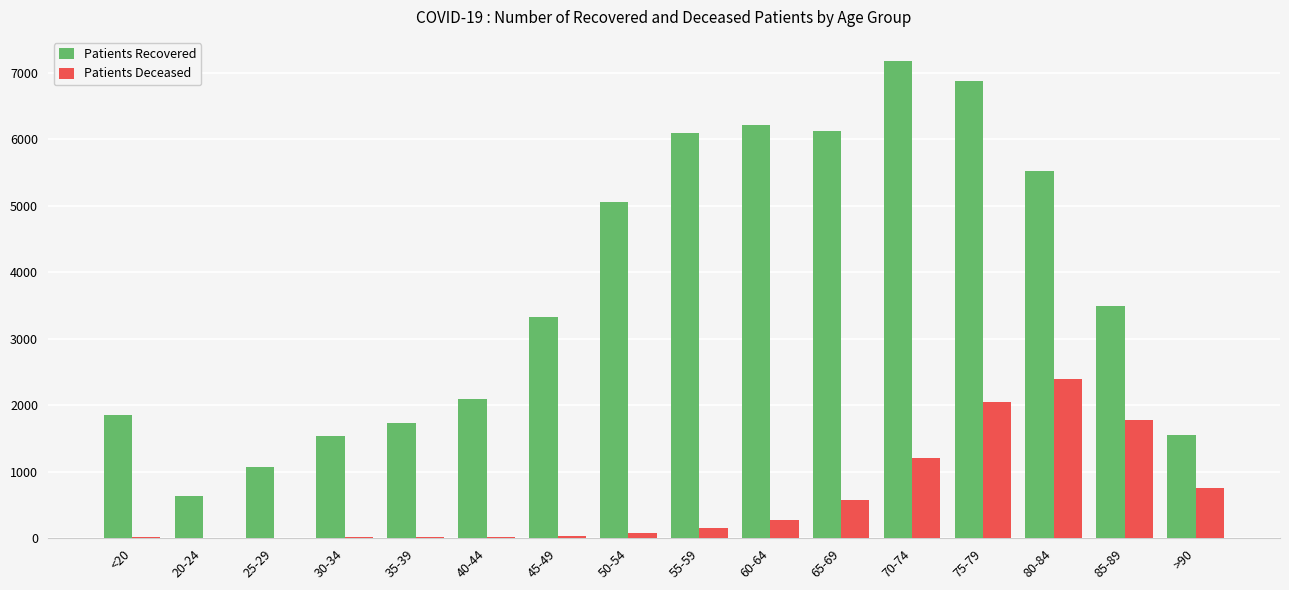

At which category does the chart reach its peak across all series?

70-74